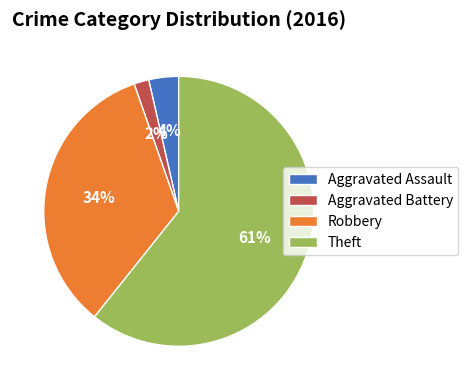

Between Aggravated Assault and Robbery, which is larger?

Robbery